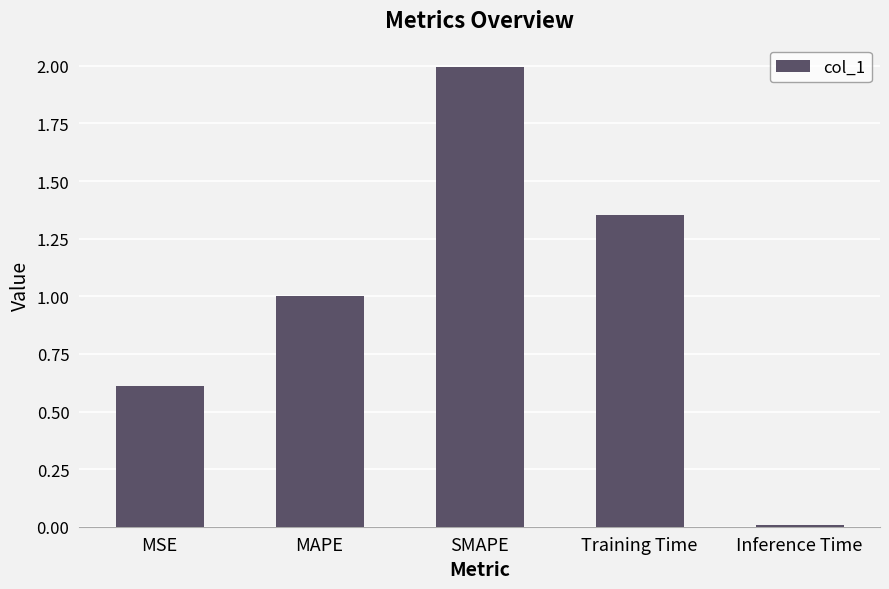

List the labels in order of value, largest first.

SMAPE, Training Time, MAPE, MSE, Inference Time